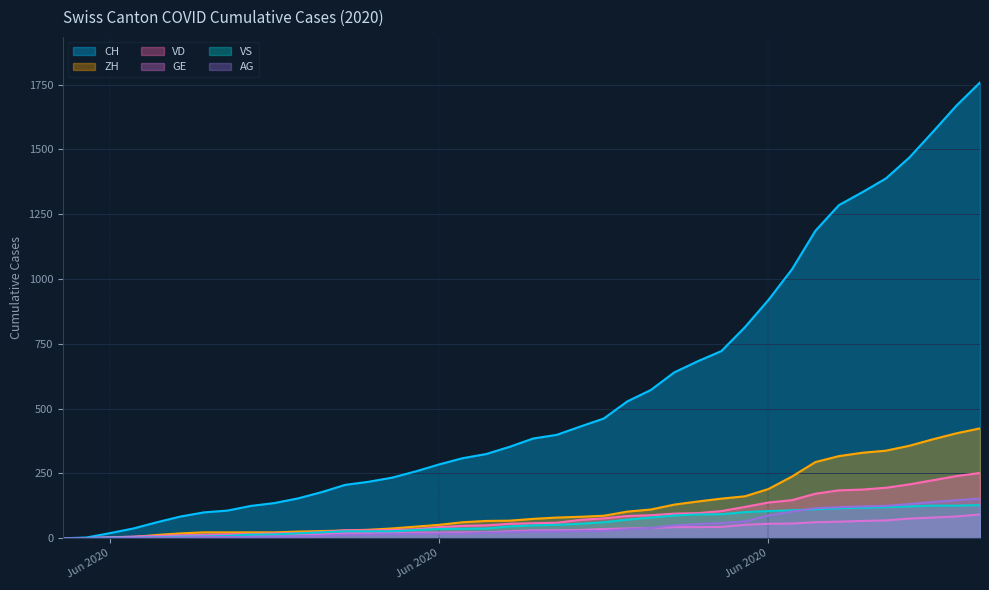

At how many categories does at least one series exceed 670?

13